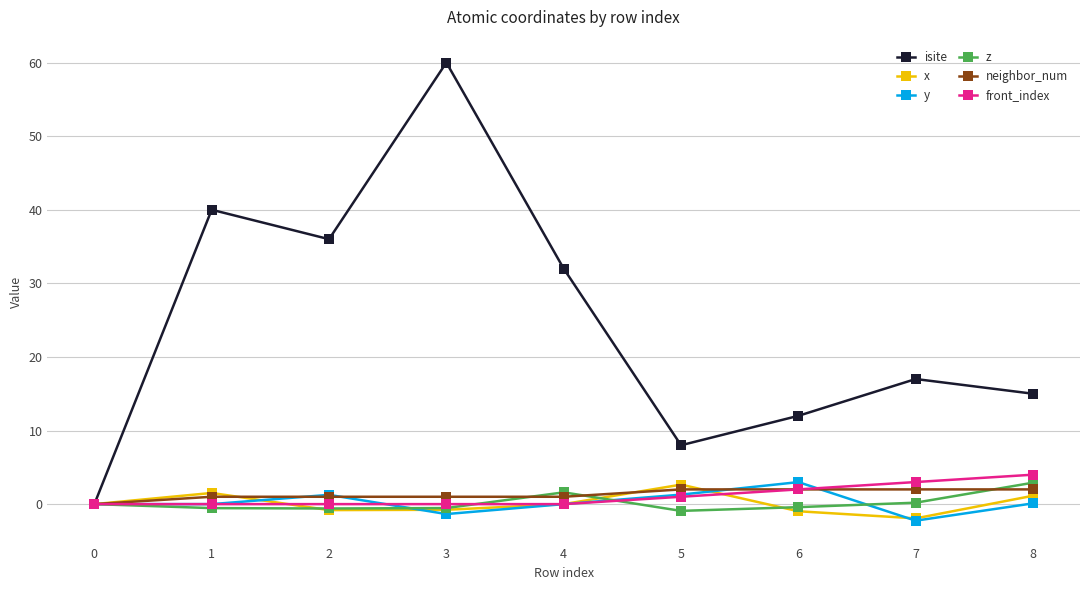

The value of front_index at 0 is 0.0. True or false?

True